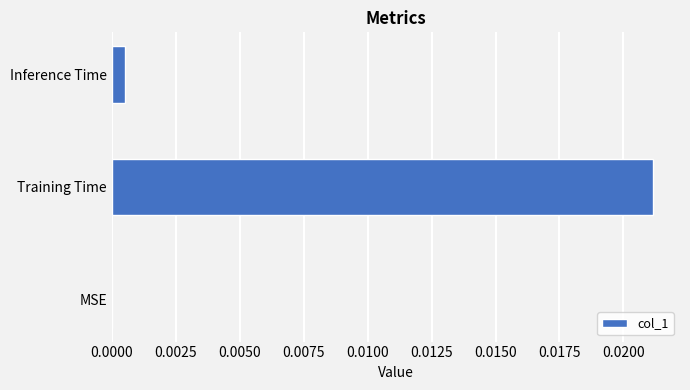

Which label corresponds to the largest value in the chart?

Training Time